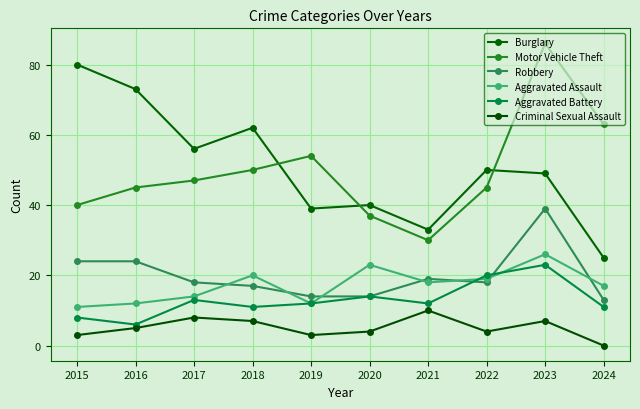

The Aggravated Assault series shows 17 at 2015. True or false?

False